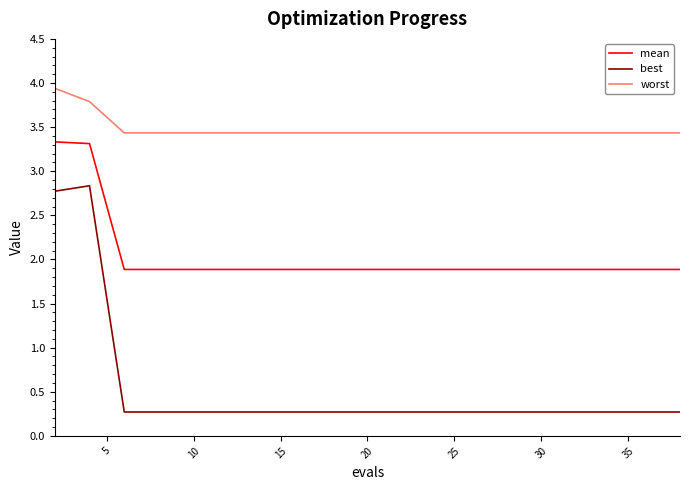

What is the minimum value for best?

0.3